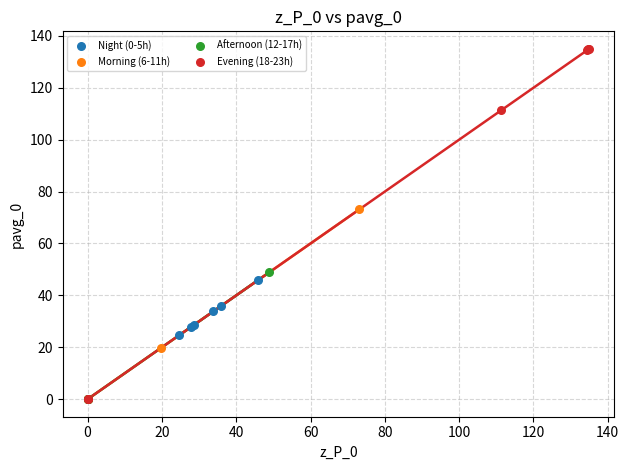

Which series reaches the maximum Y coordinate?

Evening (18-23h)